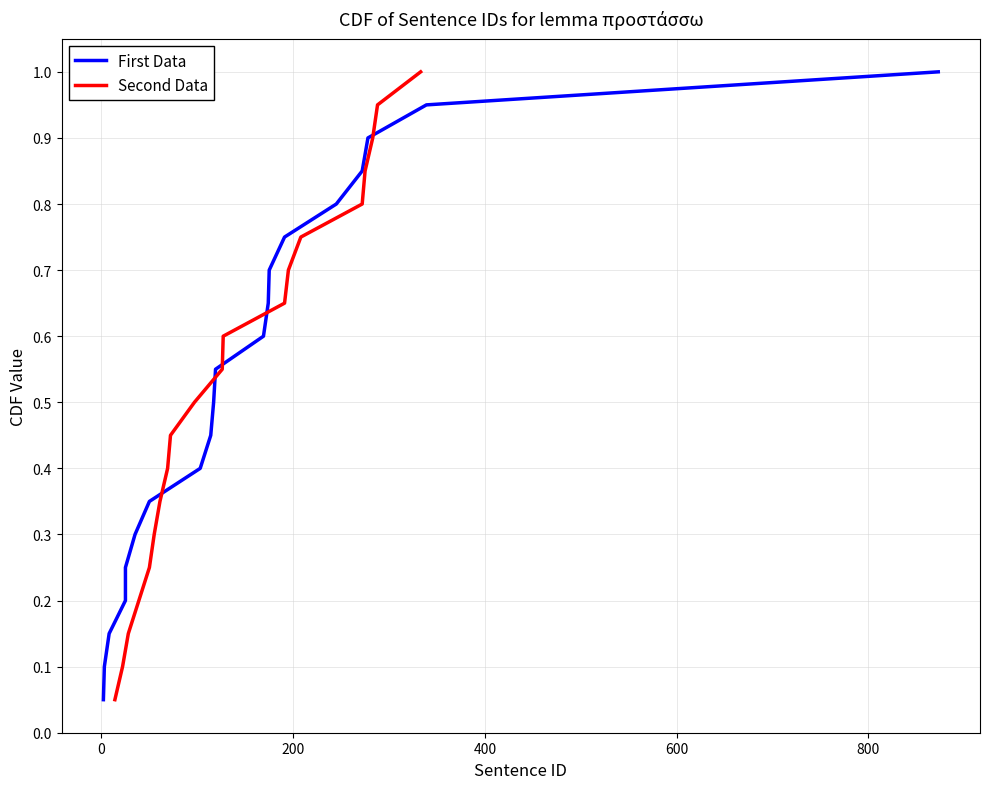

What is the maximum value for Second Data?

1.0